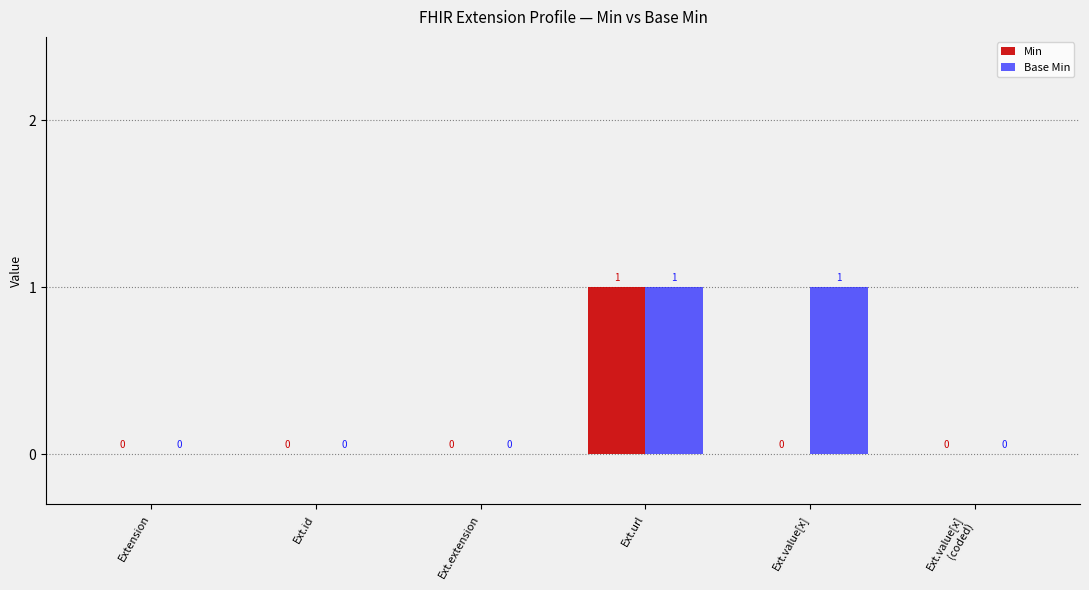

True or false: Min has a value of 0 at Ext.id.

True